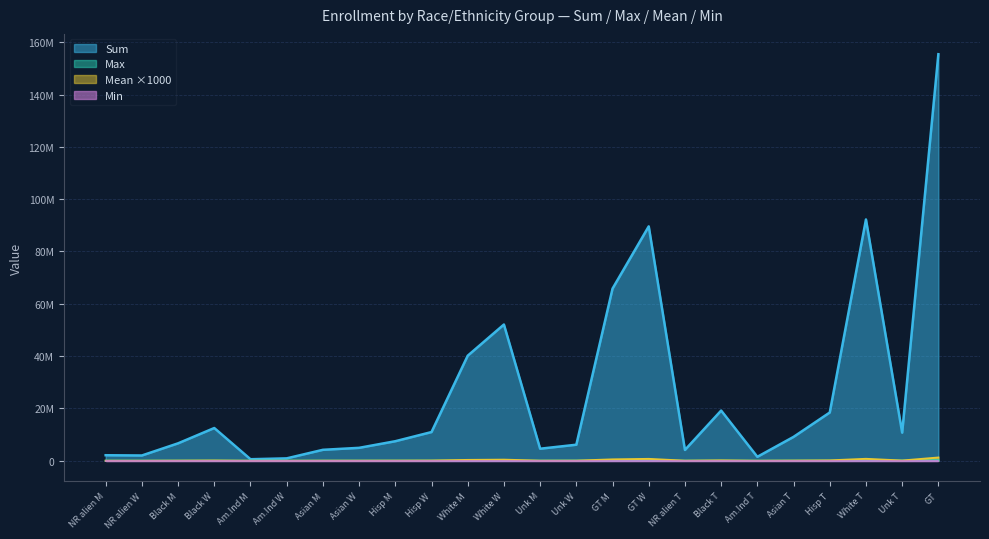

What are all the series names shown in the legend?

Sum, Max, Mean ×1000, Min